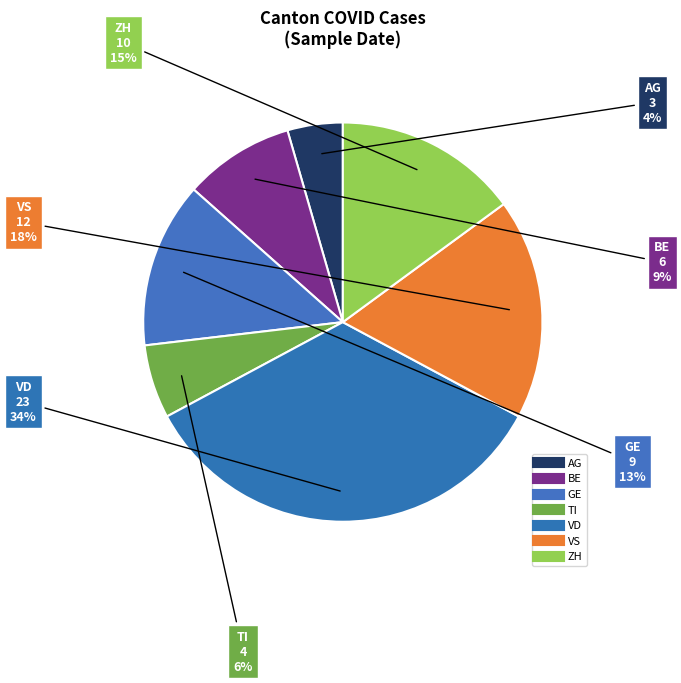

Count the number of slices in the pie.

7